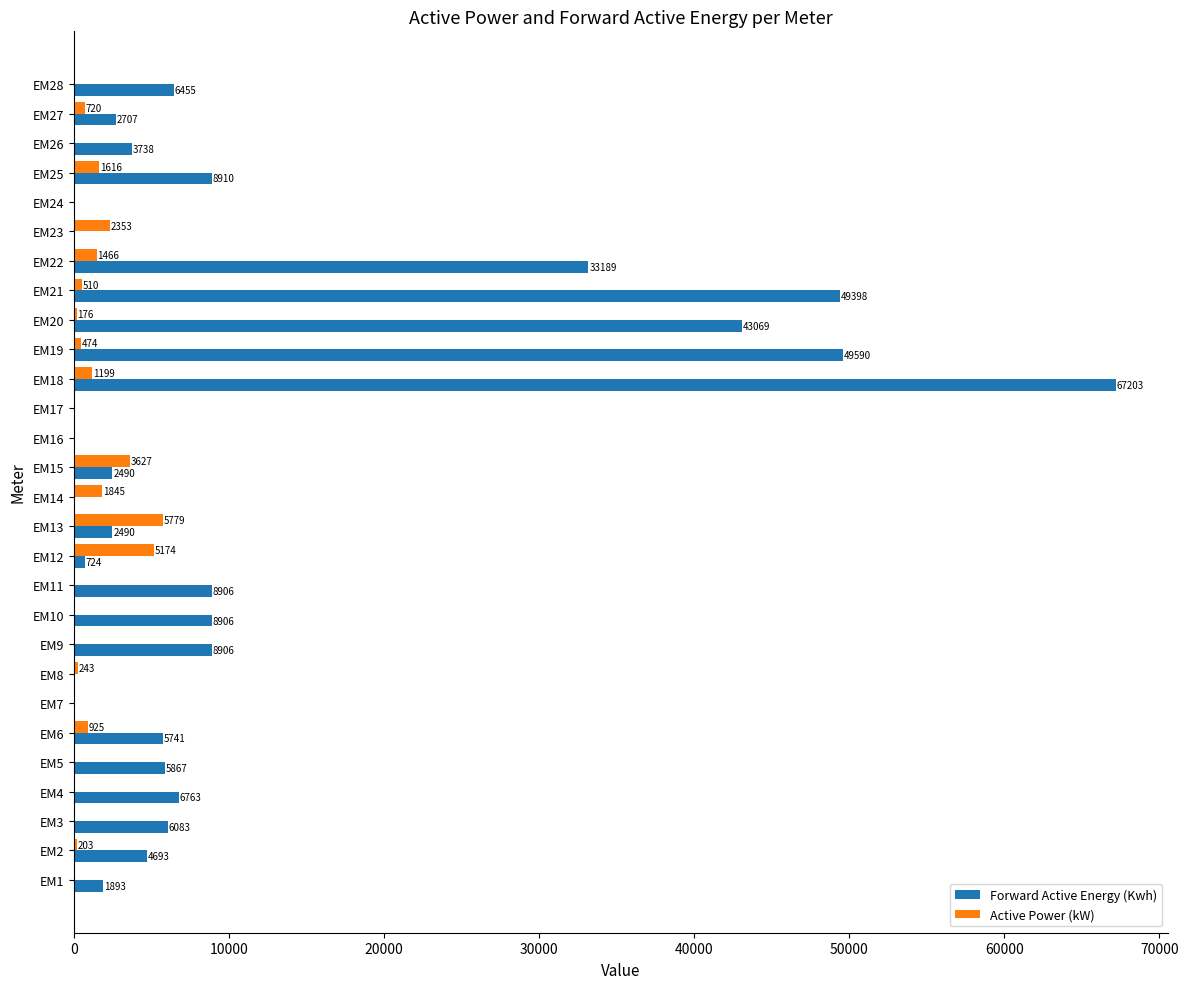

What is the sum of all Forward Active Energy (Kwh) values?

327721.0